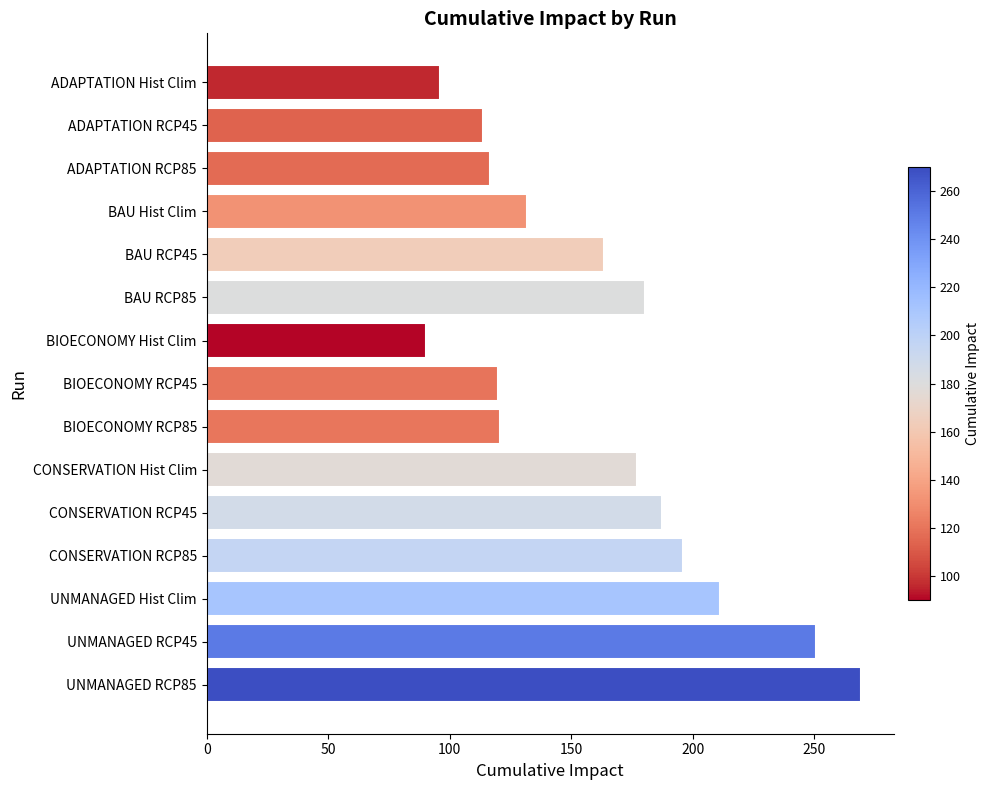

At which category does the chart reach its minimum across all series?

BIOECONOMY Hist Clim